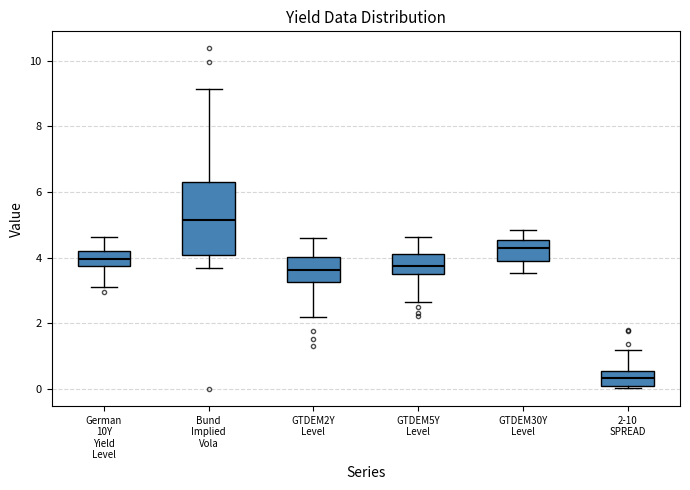

Reading left to right, transcribe this box plot: for each box, give where its median line is, the range the box spans, and where its two whiskers end, as read against the y-axis. The values are not printed on the chart, so give them approximately, as read against the axis.

German 10Y Yield Level: median 4.0, box 3.8 to 4.2, whiskers 3.2 to 4.6
Bund Implied Vola: median 5.2, box 4.0 to 6.2, whiskers 3.6 to 9.2
GTDEM2Y Level: median 3.6, box 3.2 to 4.0, whiskers 2.2 to 4.6
GTDEM5Y Level: median 3.8, box 3.6 to 4.2, whiskers 2.6 to 4.6
GTDEM30Y Level: median 4.2, box 3.8 to 4.6, whiskers 3.6 to 4.8
2-10 SPREAD: median 0.4, box 0.0 to 0.6, whiskers 0.0 (just below the box's lower edge) to 1.2